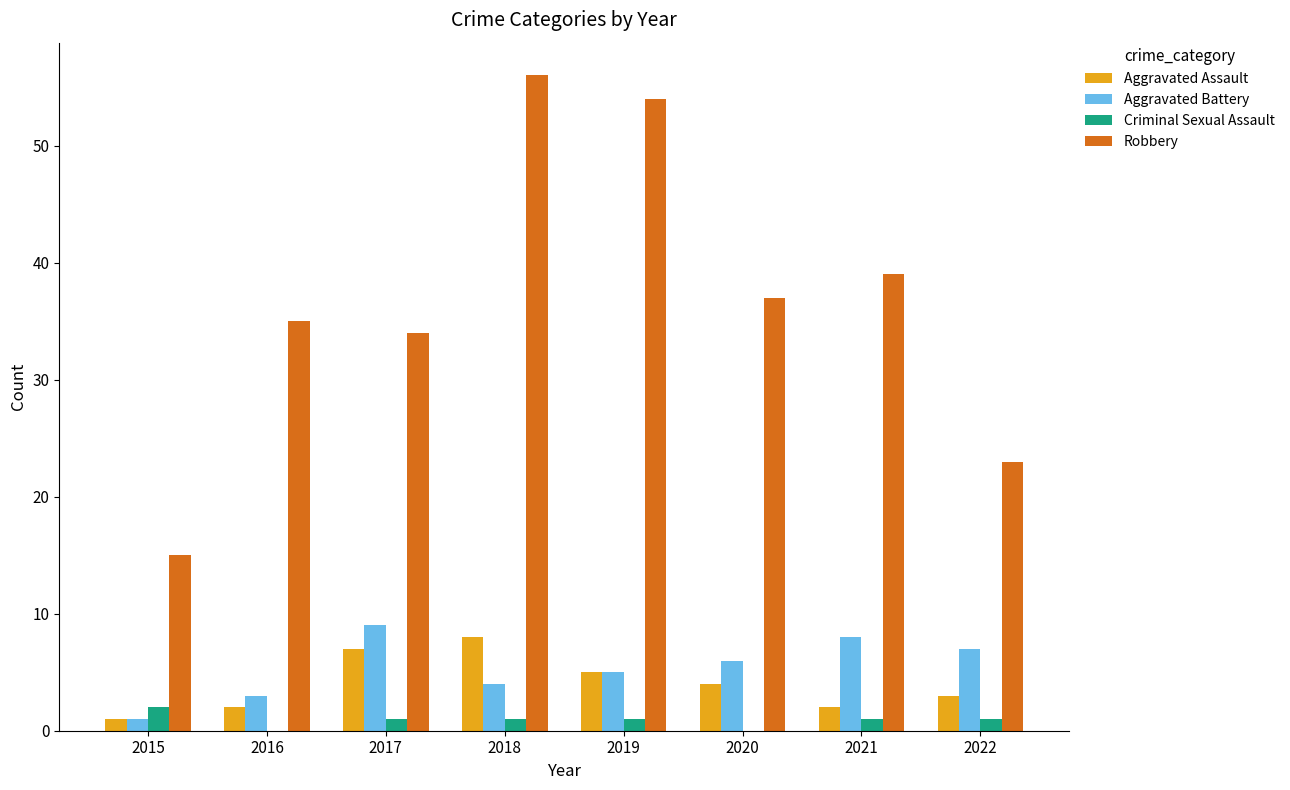

Is the value of Aggravated Assault at 2017 greater than the value of Criminal Sexual Assault at 2022?

Yes